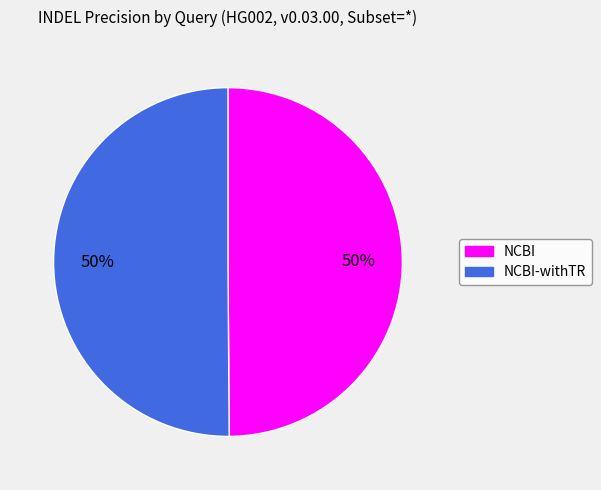

How many segments does this pie chart have?

2